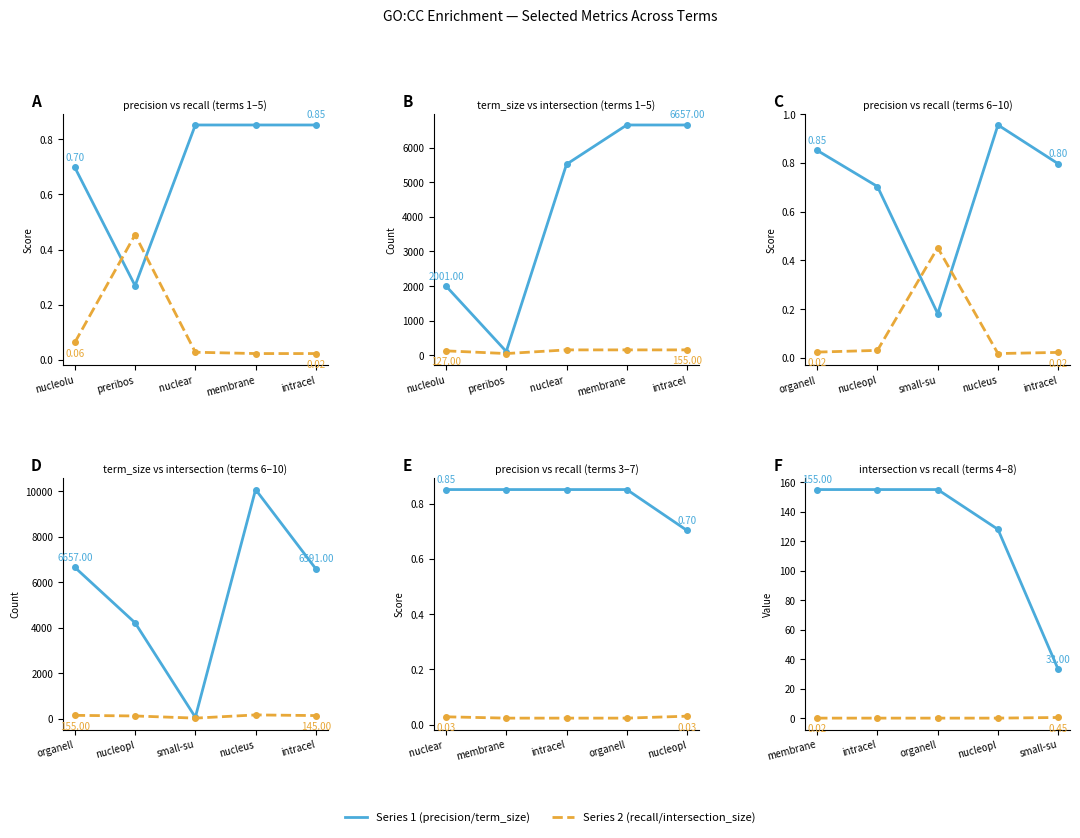

True or false: intersection_size and precision intersect in this chart.

False